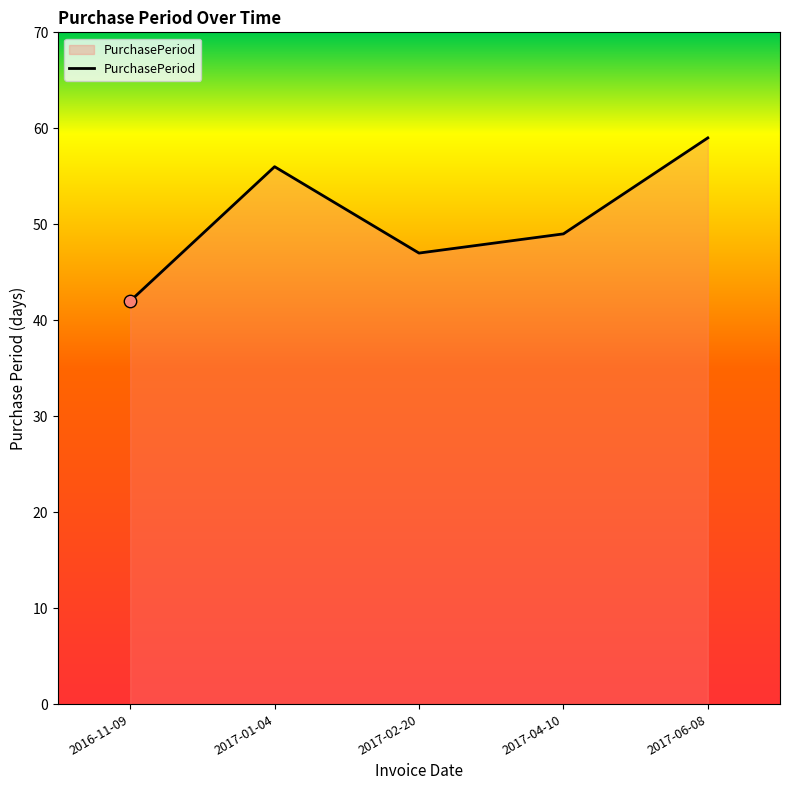

What is the change in value from 2017-01-04 to 2017-06-08?

+3